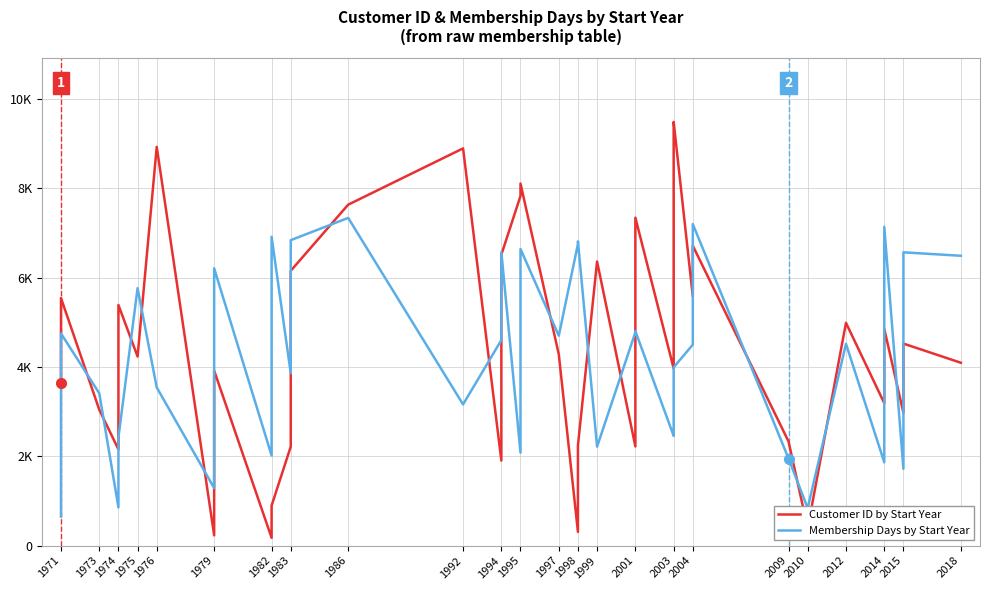

What is the value of the Membership Days by Start Year point at the 8th from the left?

1288